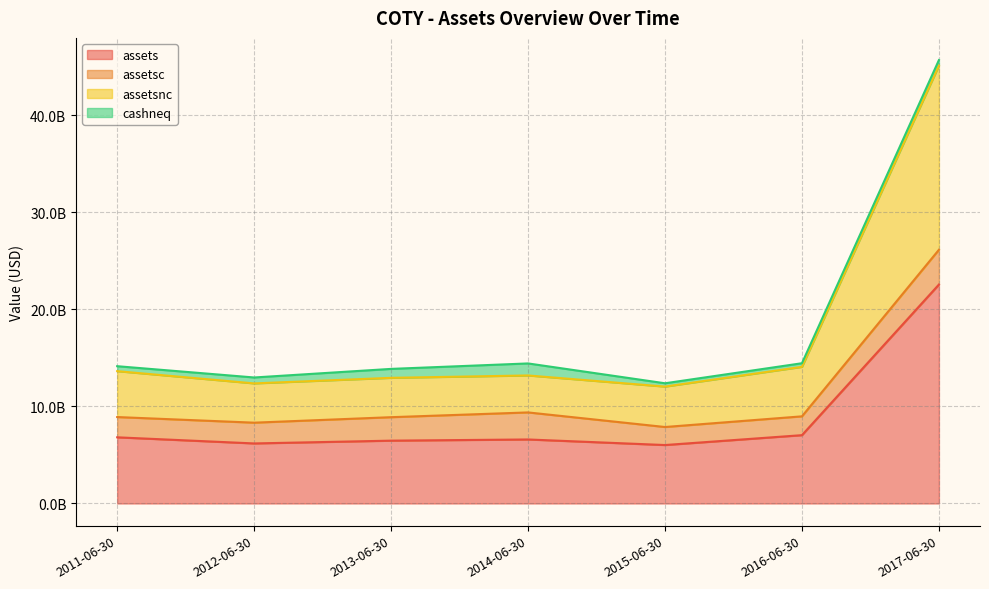

Read the assets value at 2016-06-30, to the nearest 100.

7035600000